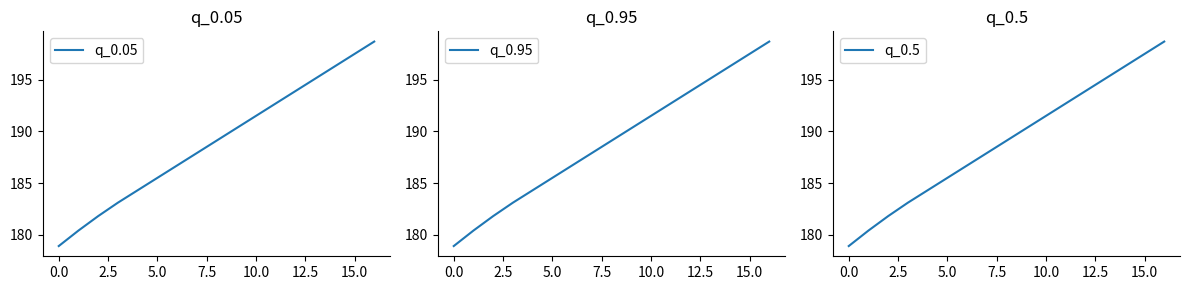

Is it true that q_0.5 equals 195.1 at 13?

True